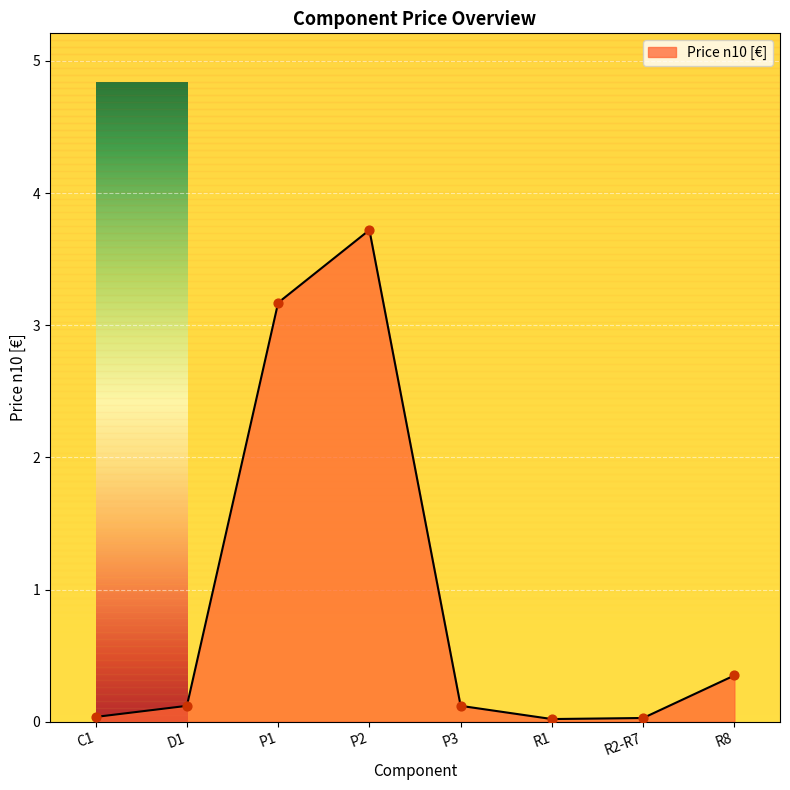

What is the change in value from D1 to P2?

+3.6